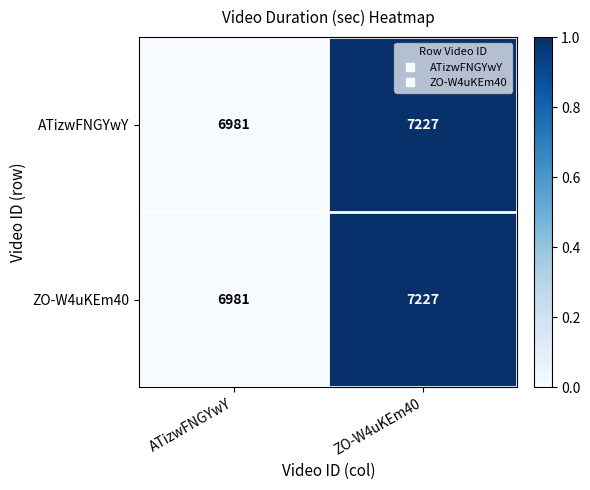

How many distinct data groups are displayed?

2